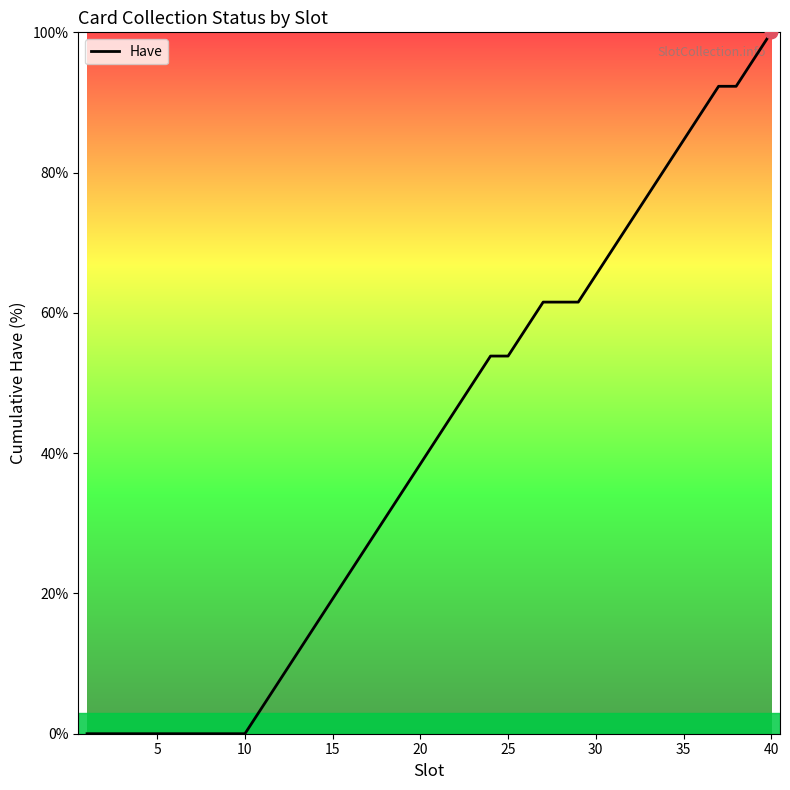

What is the greatest value displayed?

100.0